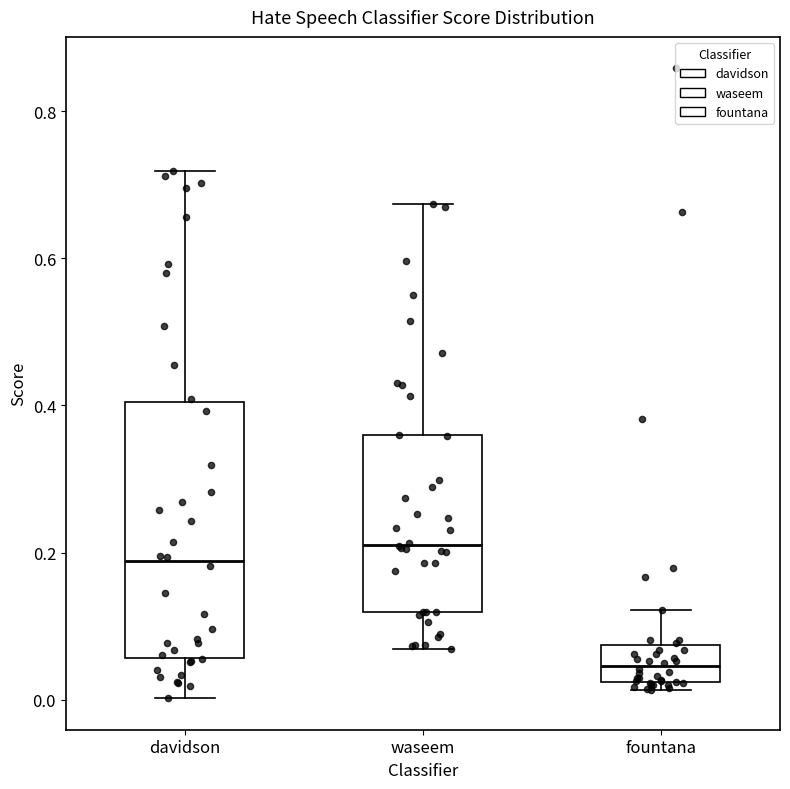

Reading left to right, transcribe this box plot: for each box, give where its median line is, the range the box spans, and where its two whiskers end, as read against the y-axis. The values are not printed on the chart, so give them approximately, as read against the axis.

davidson: median 0.18, box 0.06 to 0.40, whiskers 0.00 to 0.72
waseem: median 0.22, box 0.12 to 0.36, whiskers 0.06 to 0.68
fountana: median 0.04, box 0.02 to 0.08, whiskers 0.02 (just below the box's lower edge) to 0.12